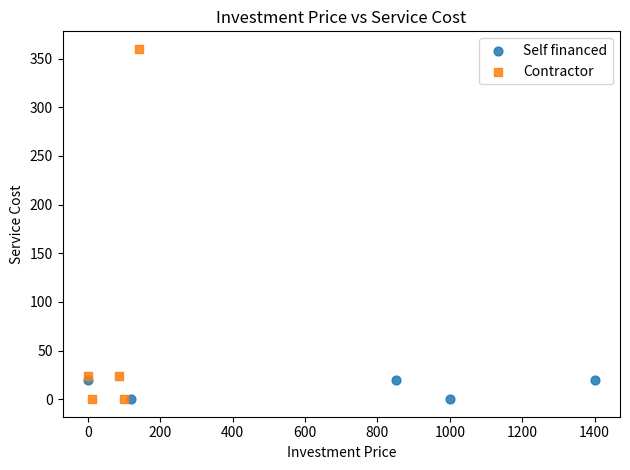

Which series reaches the maximum Y coordinate?

Contractor